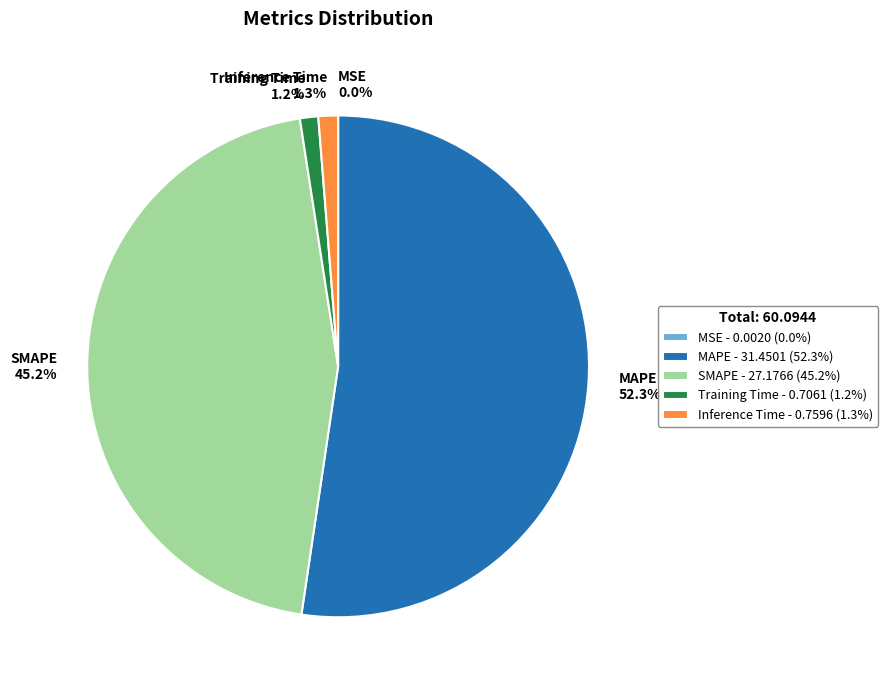

True or false: SMAPE accounts for 39% of the total.

False